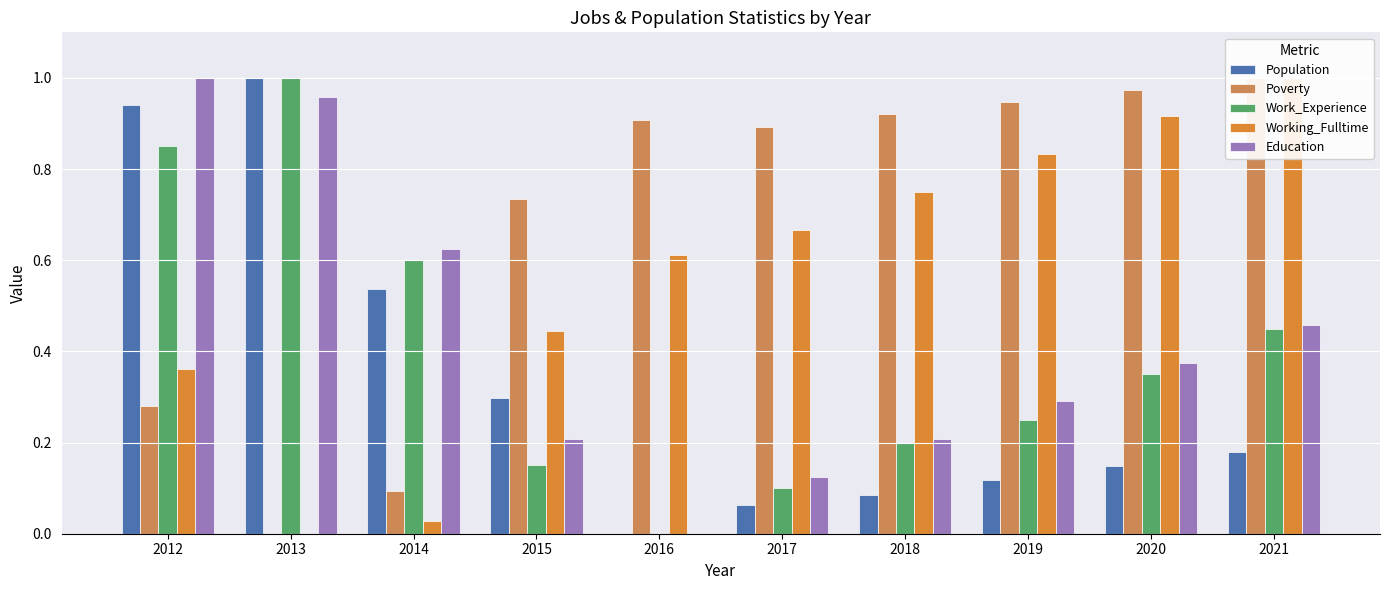

Is the value of Work_Experience at 2019 greater than the value of Poverty at 2015?

No